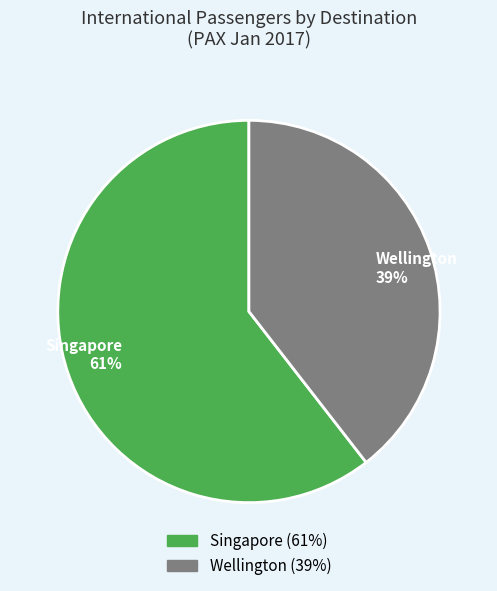

What percentage is the Singapore slice, to the nearest percent?

61%